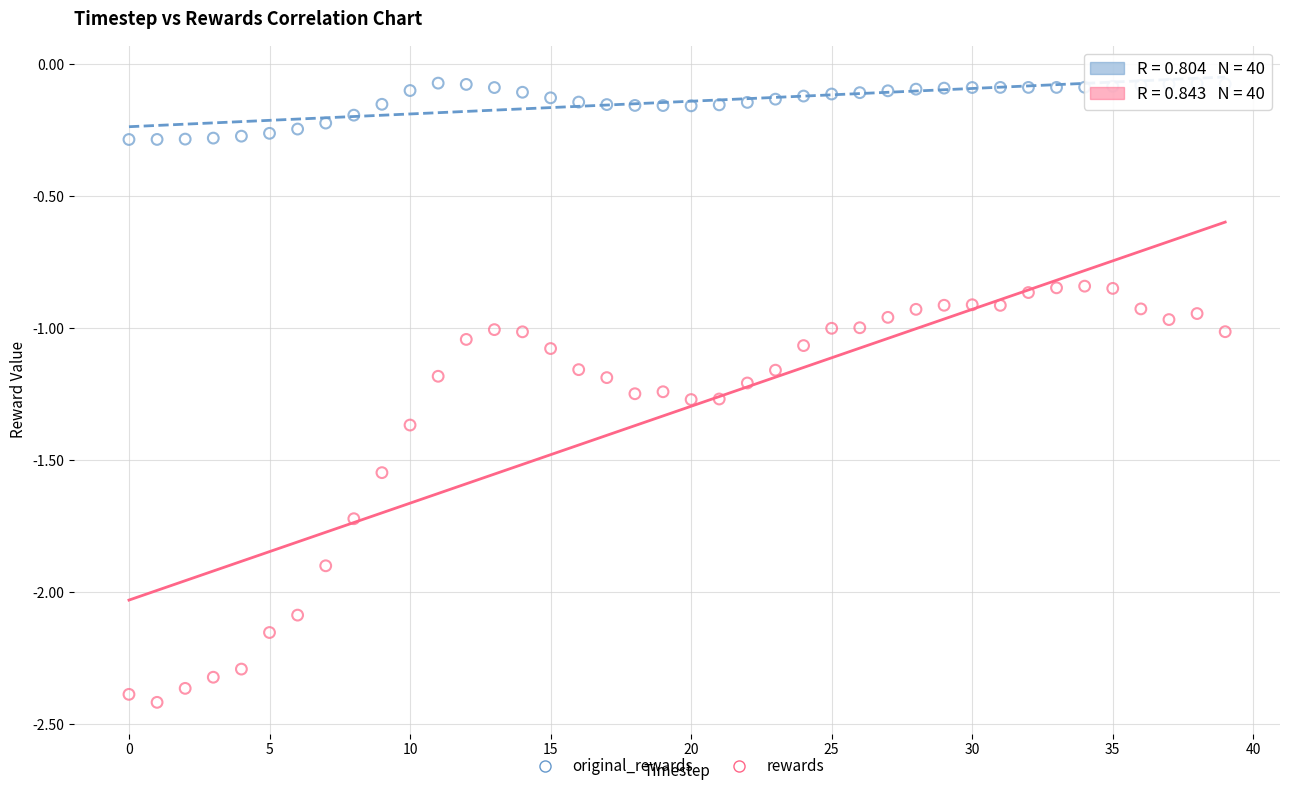

Which series reaches the minimum Y coordinate?

rewards